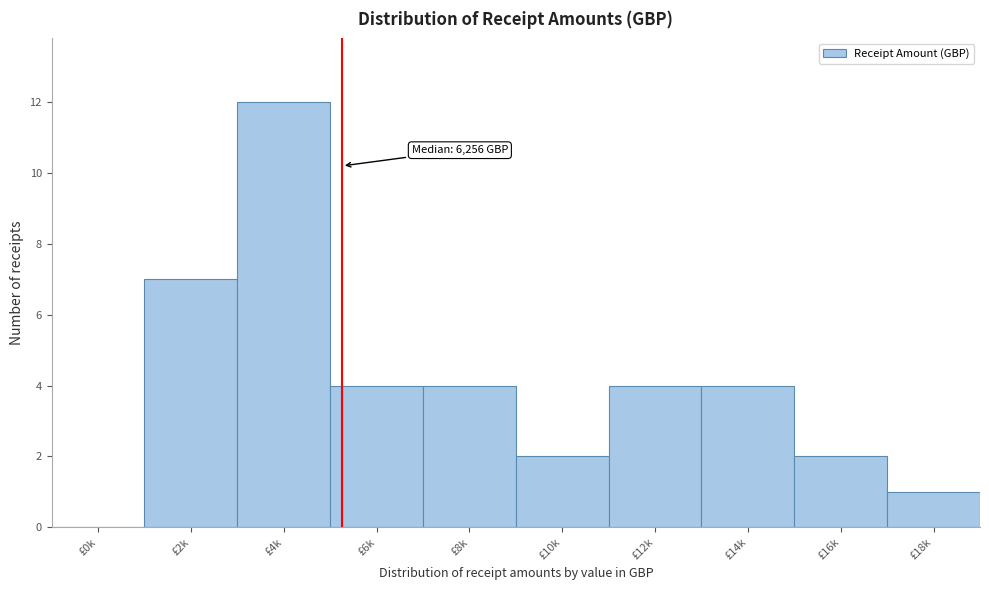

Reading left to right, what are all the values shown in this chart?

£0k=0	£2k=7	£4k=12	£6k=4	£8k=4	£10k=2	£12k=4	£14k=4	£16k=2	£18k=1